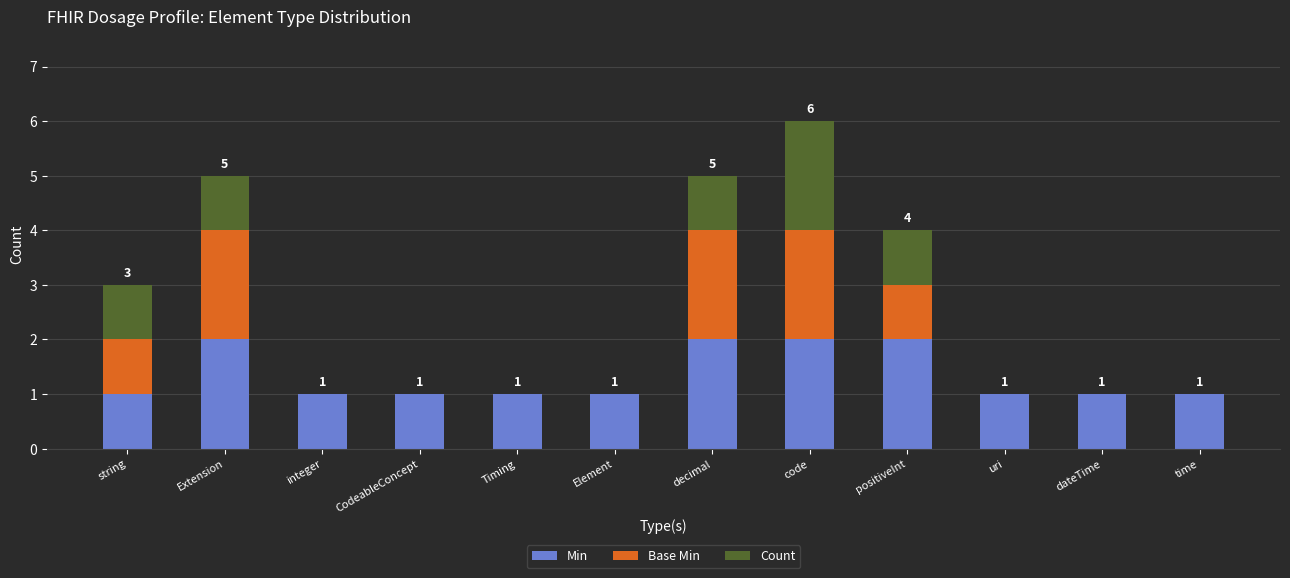

The Min series shows 3 at decimal. True or false?

False